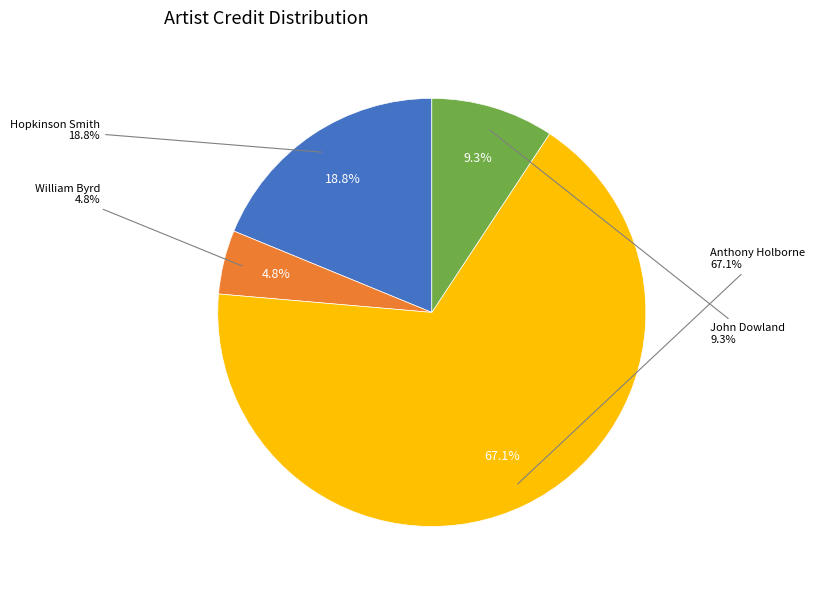

The 23876 slice represents 9% of the pie. True or false?

True